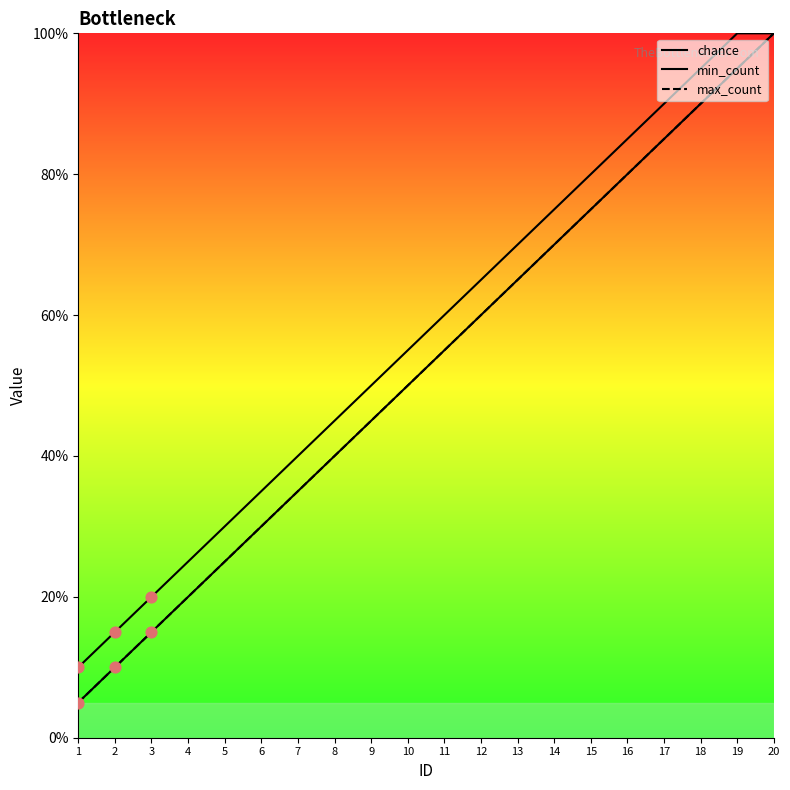

Which series reaches the minimum Y coordinate?

min_count